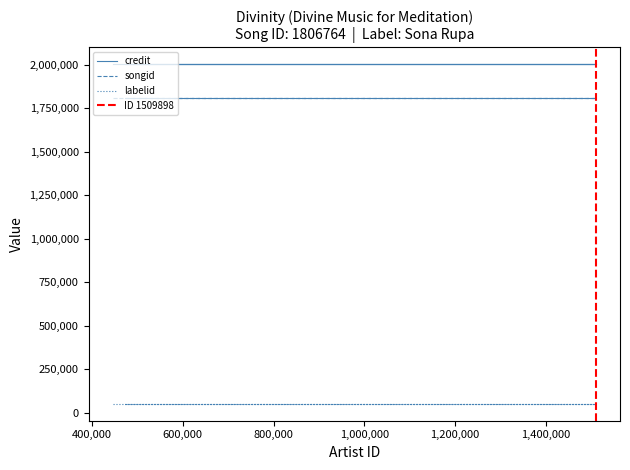

What is the label of the 1st point from the right?

1509901